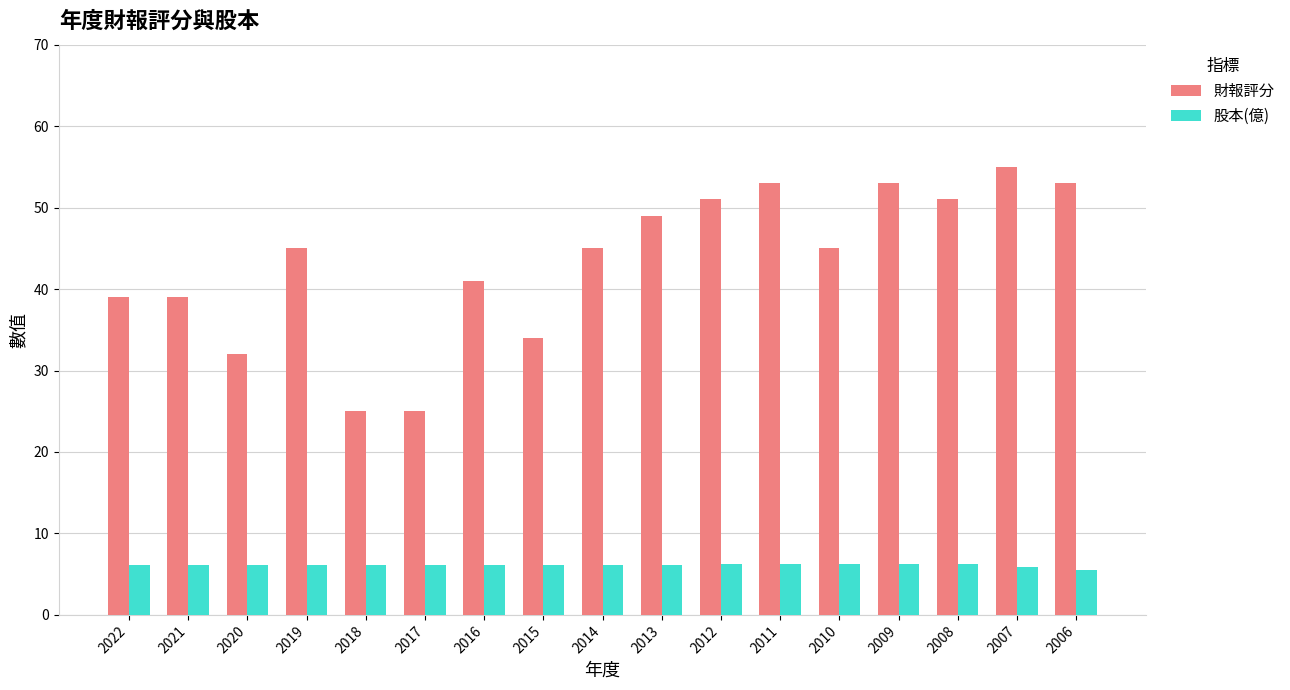

Which category has the highest value in the 財報評分 series?

2007